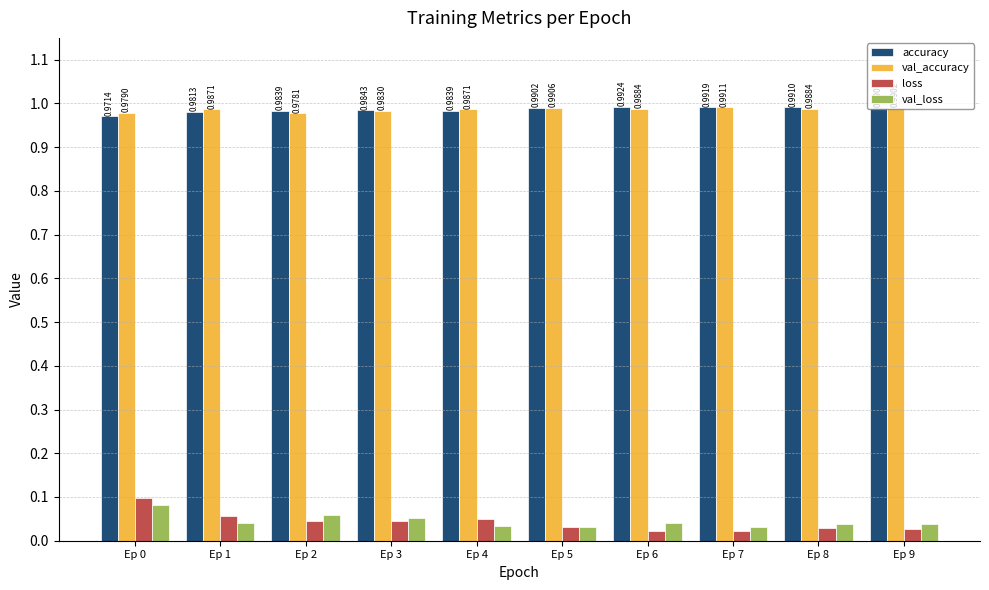

What is the total value across all series at Ep 6?

2.0